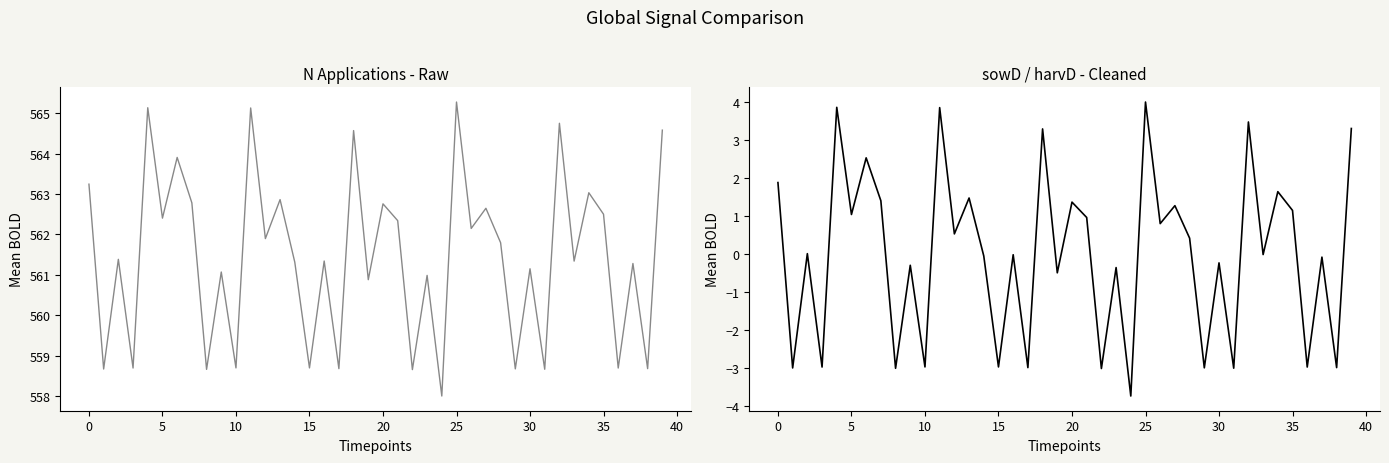

Is this an area chart (filled region under the line)?

No